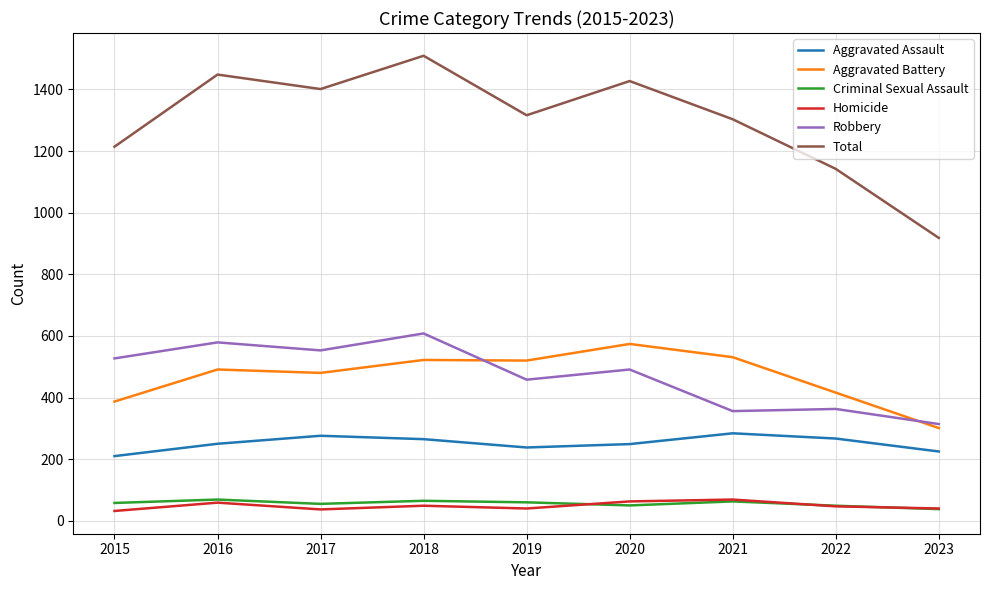

What value does the Aggravated Assault series have at 2019?

238